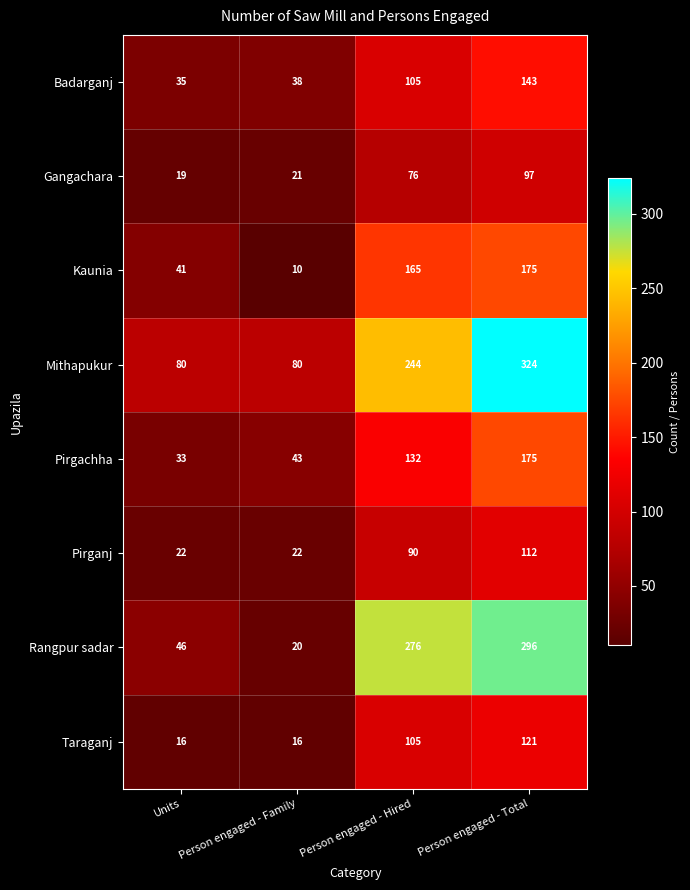

Which series changed the most between Units and Person engaged - Family?

Kaunia